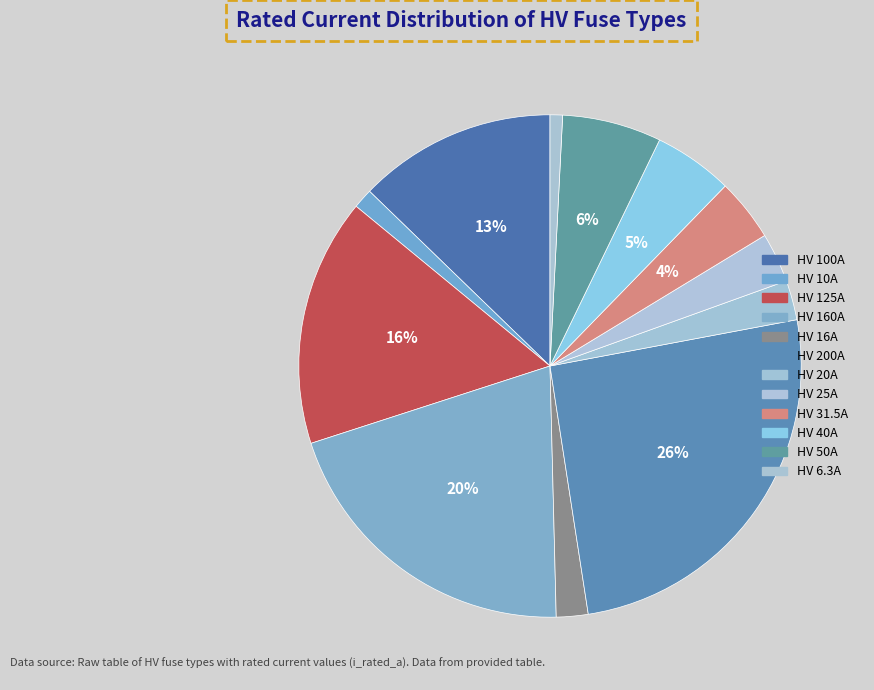

To the nearest percent, what percentage of the pie is HV 16A?

2%